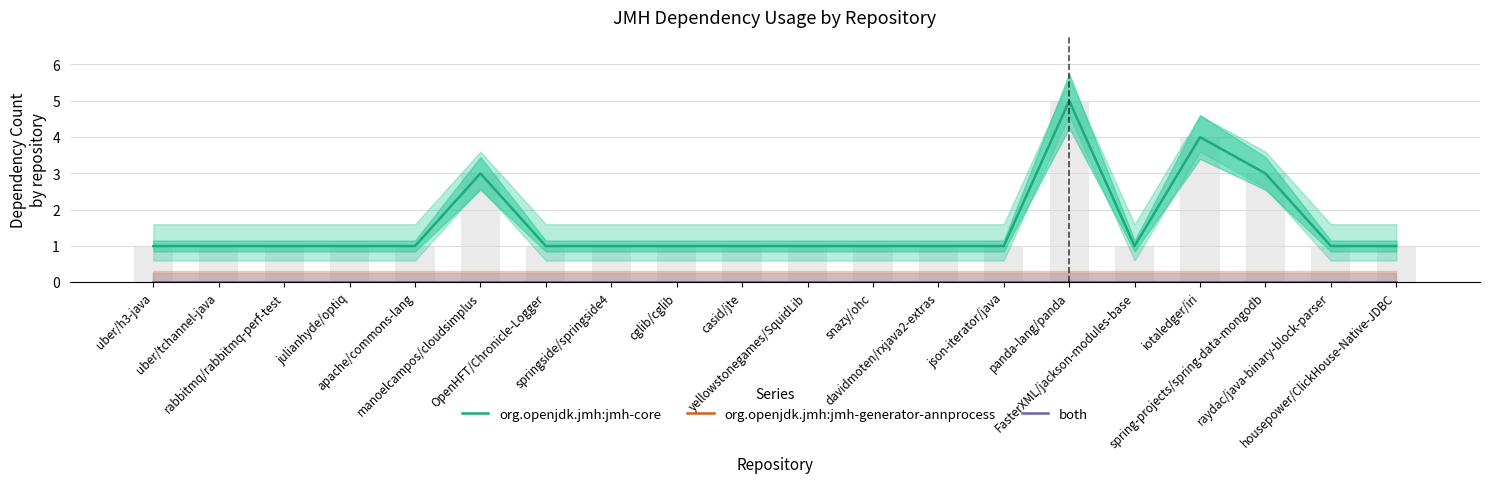

What is the maximum value shown in the chart?

5